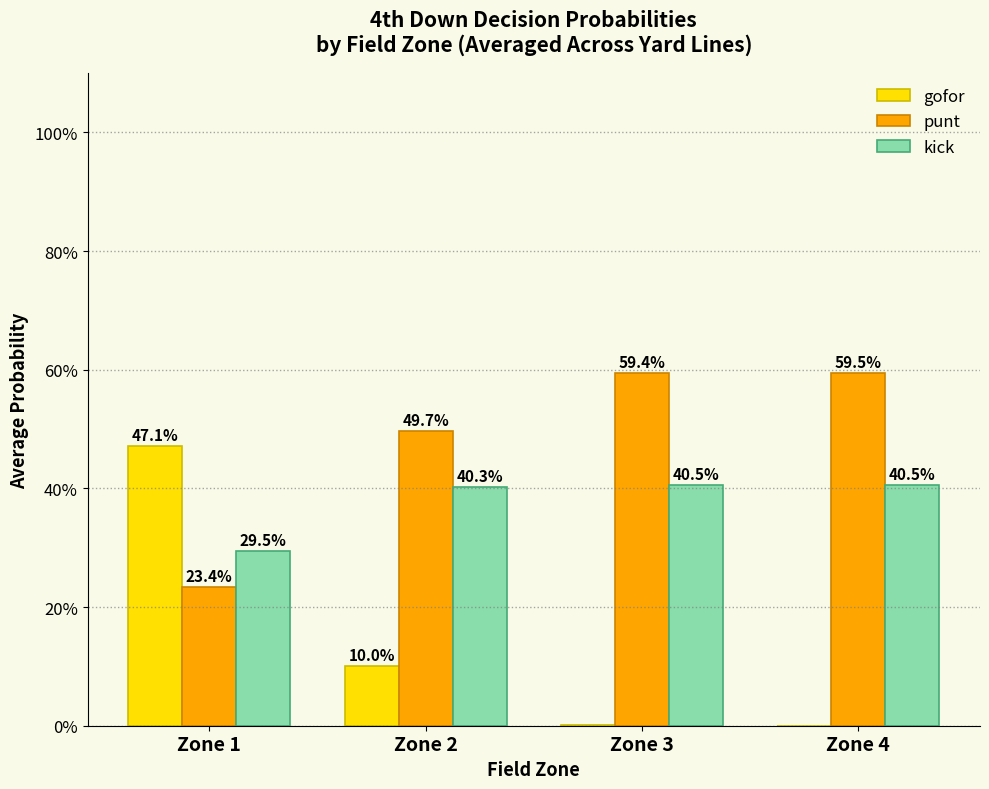

List the series in order of their overall mean, highest first.

punt, kick, gofor